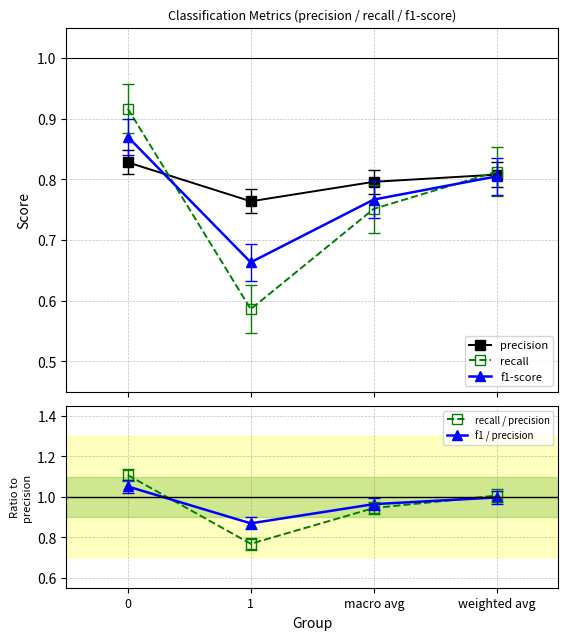

At how many categories does at least one series exceed 0?

4